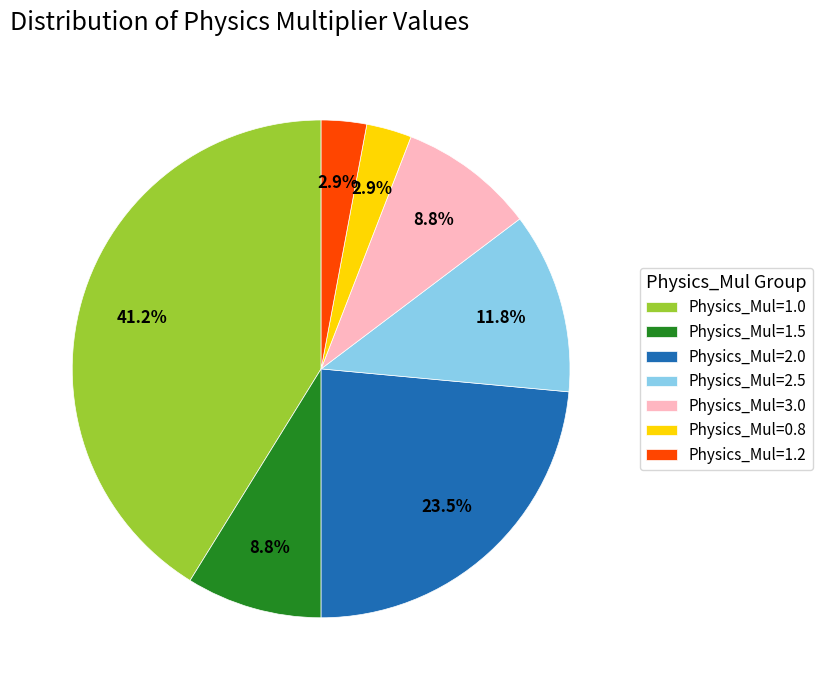

Is it true that Physics_Mul=2.0 is 15% of the pie?

False